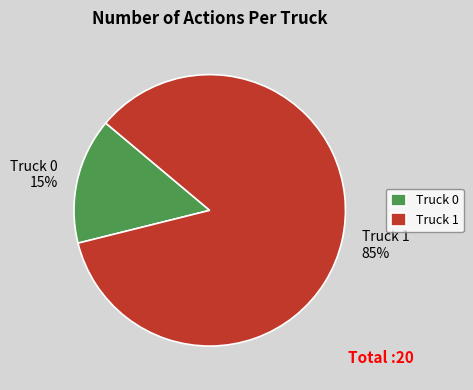

Rank the categories by value from highest to lowest.

Truck 1, Truck 0